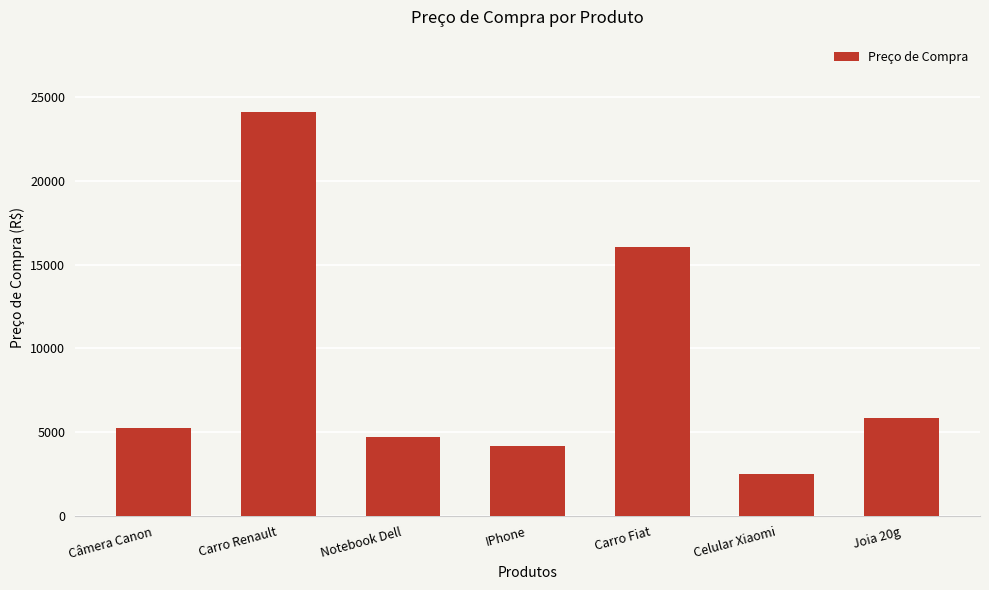

Rank the categories by value from lowest to highest.

Celular Xiaomi, IPhone, Notebook Dell, Câmera Canon, Joia 20g, Carro Fiat, Carro Renault